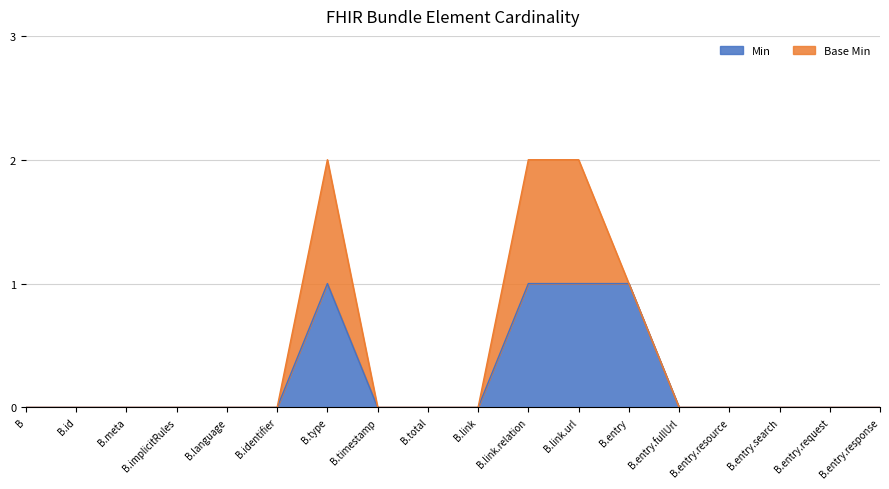

True or false: Min has a value of 0 at B.entry.search.

True